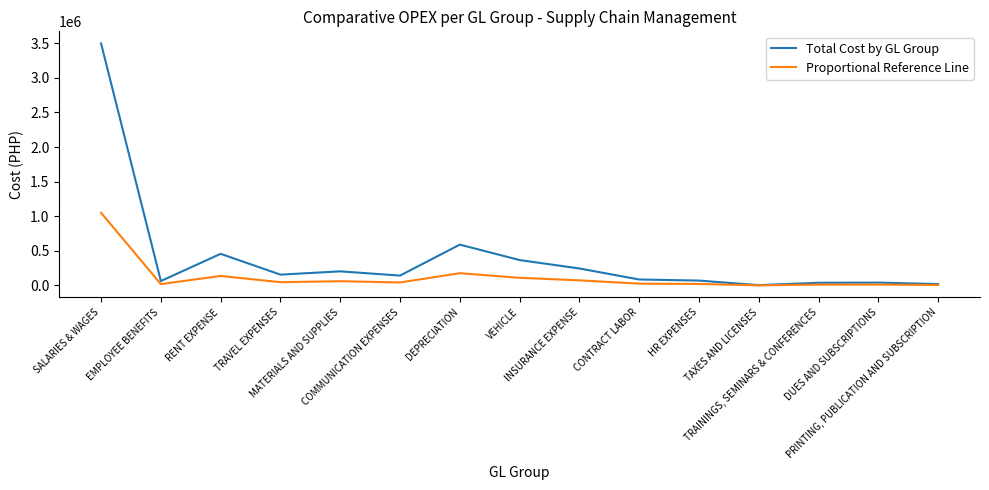

Rank the categories by Total Cost by GL Group value from lowest to highest.

TAXES AND LICENSES, PRINTING, PUBLICATION AND SUBSCRIPTION, TRAININGS, SEMINARS & CONFERENCES, DUES AND SUBSCRIPTIONS, EMPLOYEE BENEFITS, HR EXPENSES, CONTRACT LABOR, COMMUNICATION EXPENSES, TRAVEL EXPENSES, MATERIALS AND SUPPLIES, INSURANCE EXPENSE, VEHICLE, RENT EXPENSE, DEPRECIATION, SALARIES & WAGES